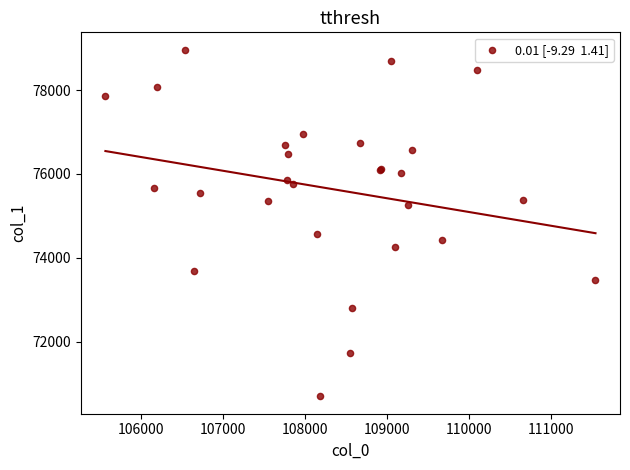

What Y value in the scatter plot is closest to 74828?

74557.8